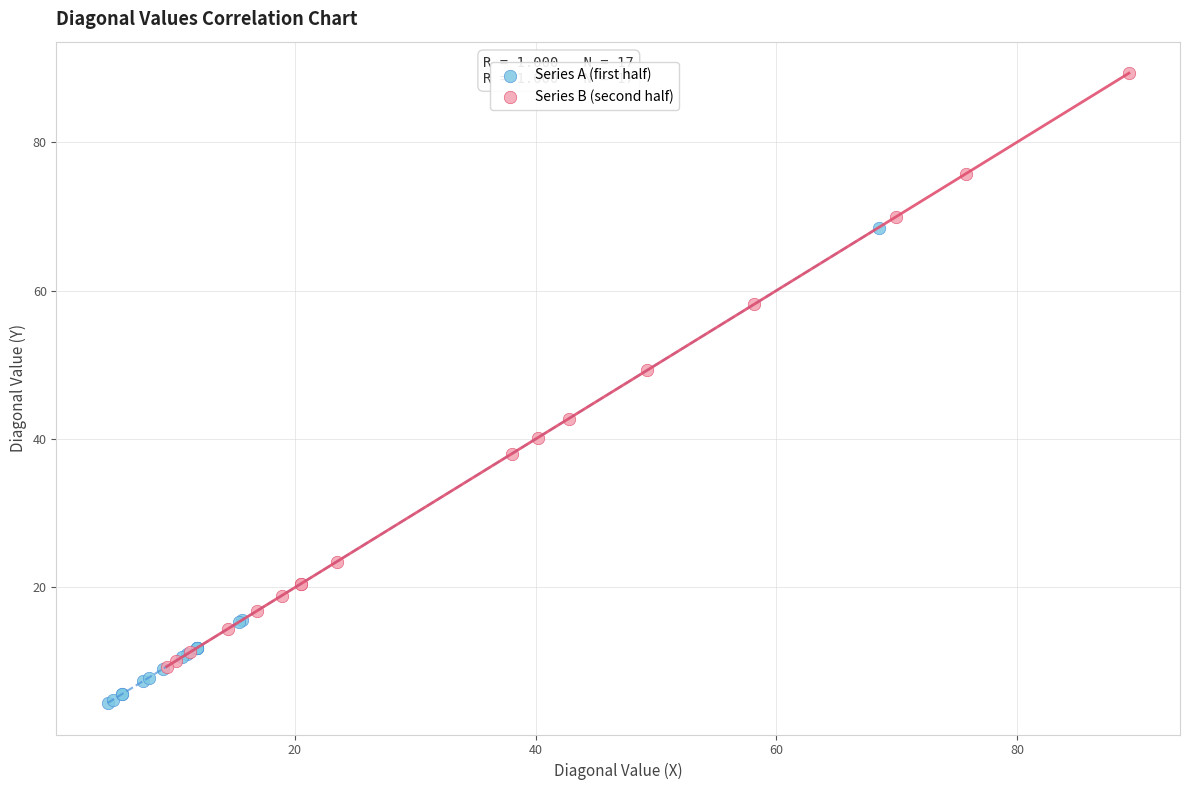

Which series contains the highest Y value?

Series B (second half)